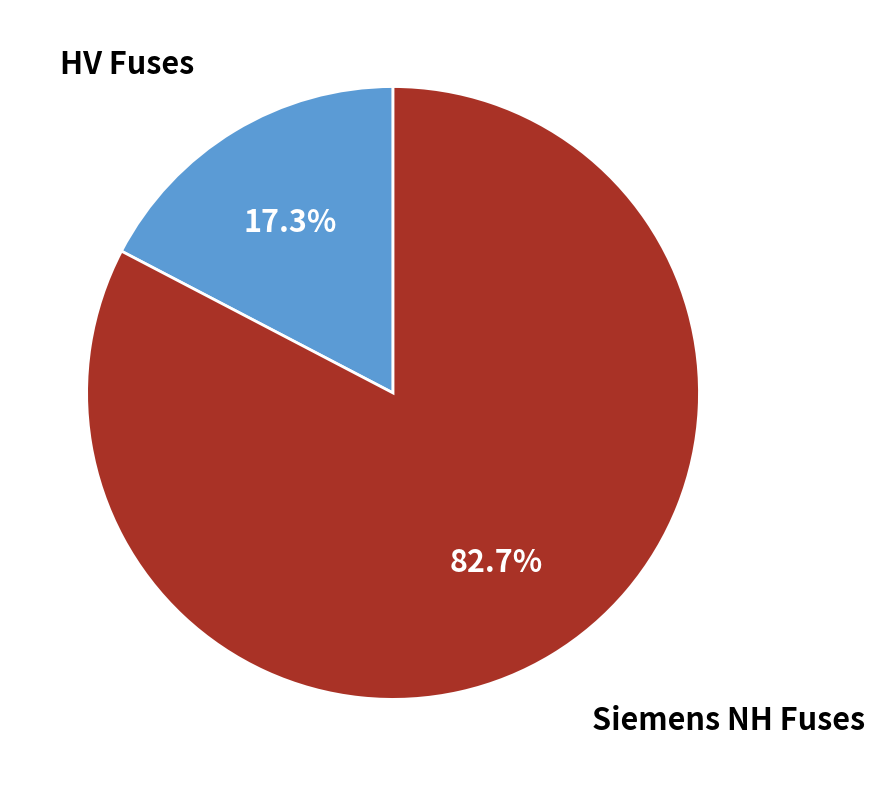

Is there a majority slice in this chart?

Yes